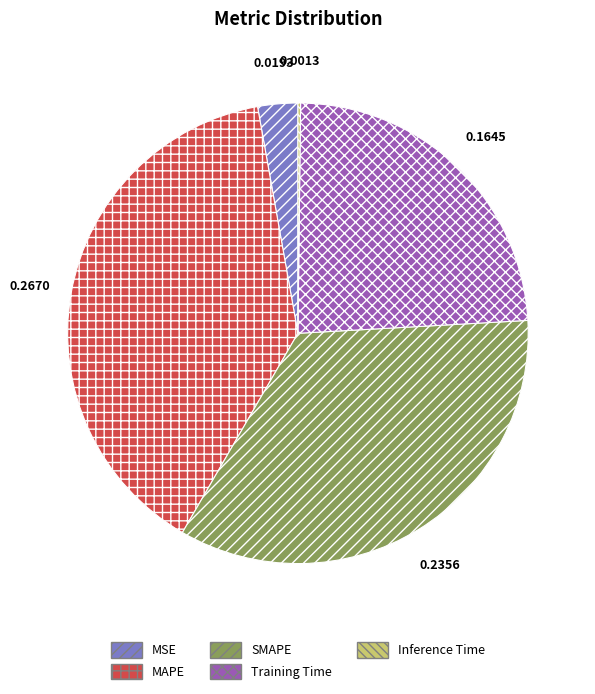

Do MSE and MAPE together represent more than half of the pie?

No